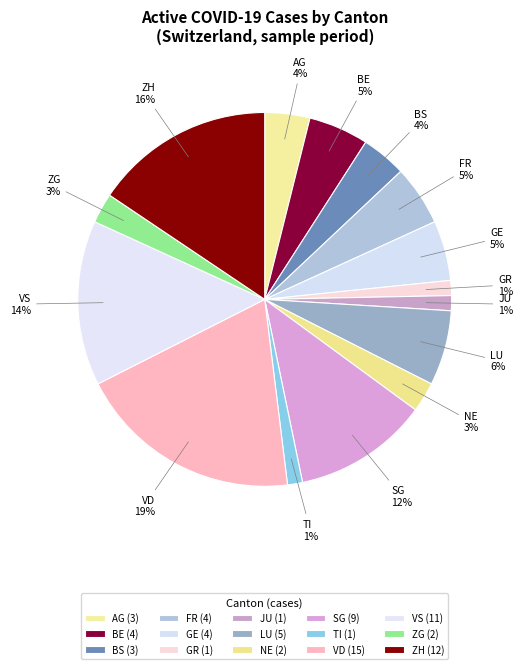

Do NE and JU together represent more than half of the pie?

No